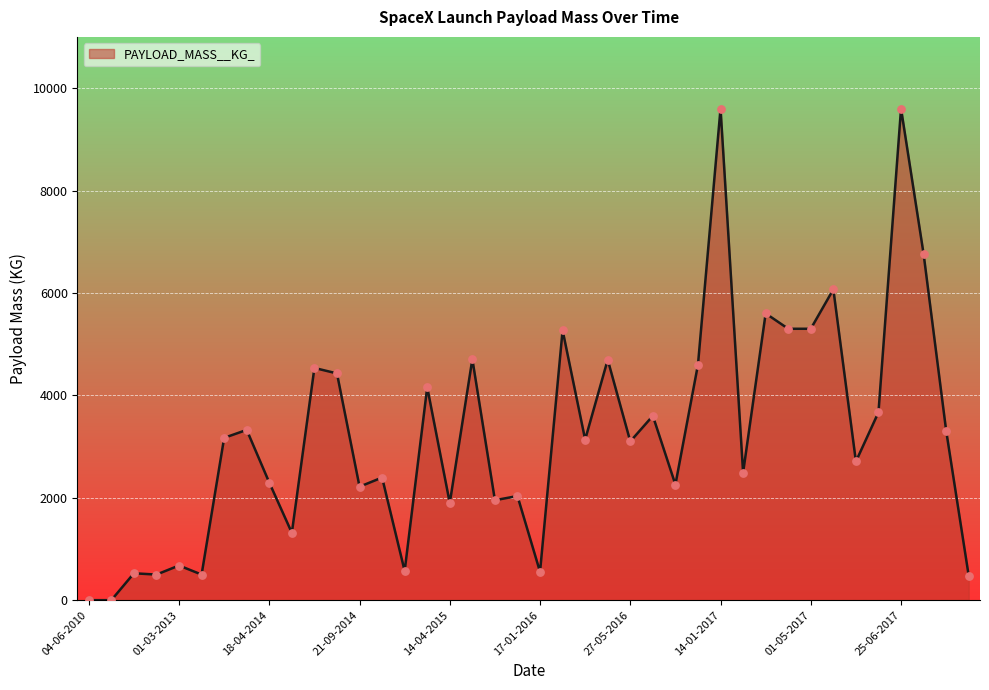

What is the maximum value shown in the chart?

9600